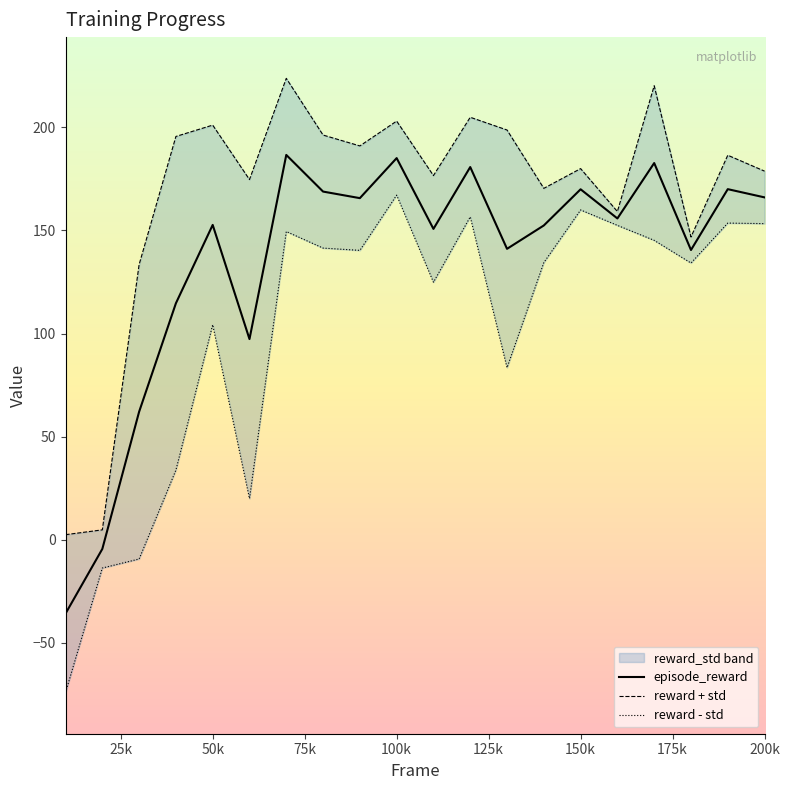

The episode_reward series shows 166.0 at 200k. True or false?

True